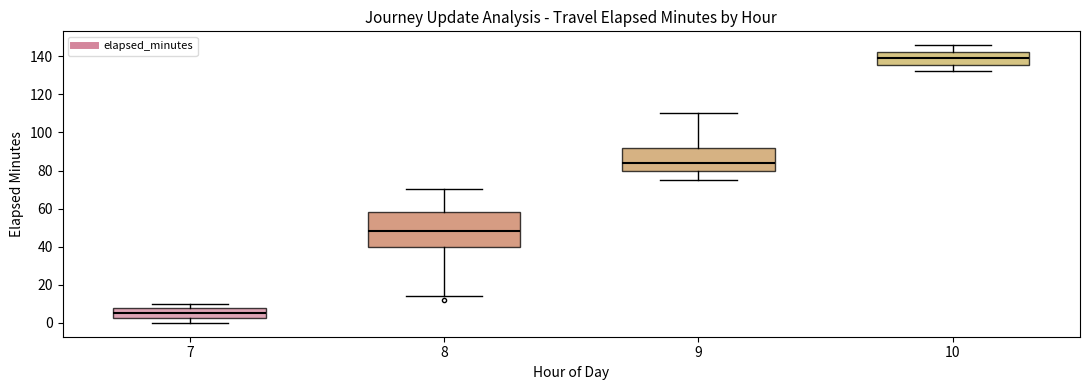

Which box is the tallest, from its lower edge to its upper edge?

8